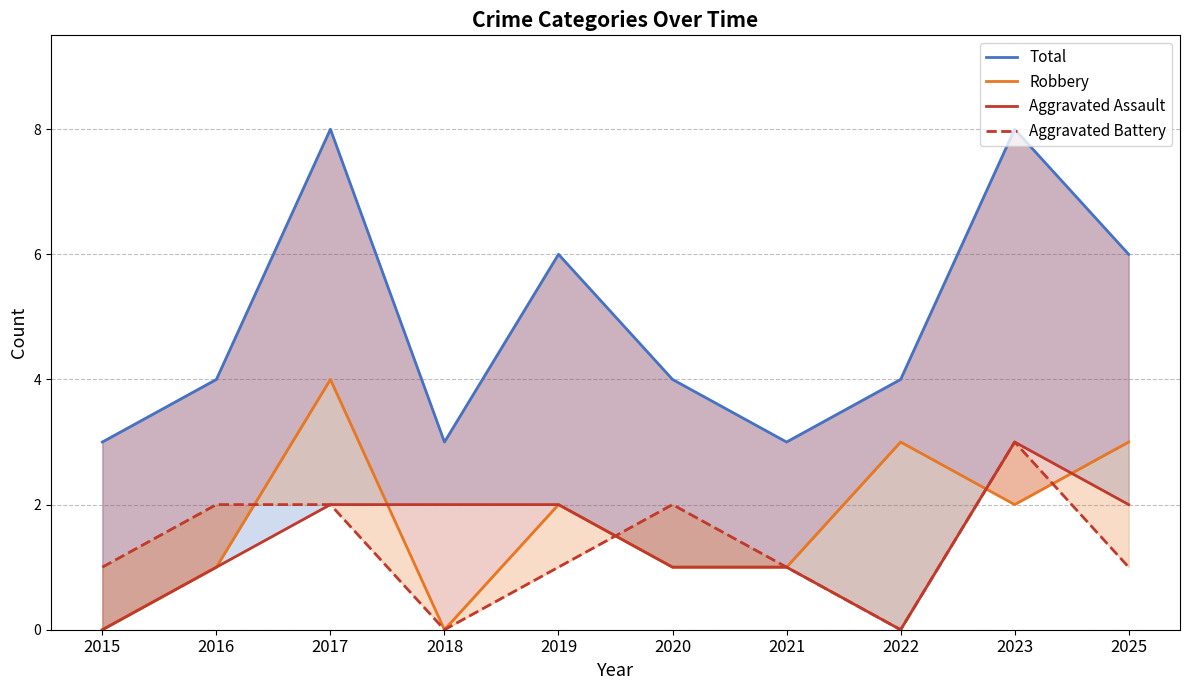

List the series in order of their peak value, lowest first.

Aggravated Assault, Aggravated Battery, Robbery, Total